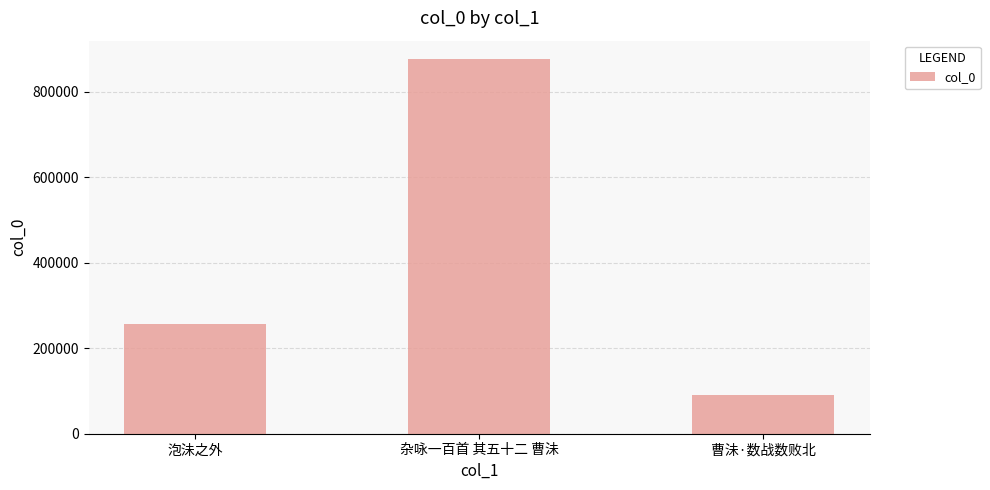

What is the sum of all values?

1221628